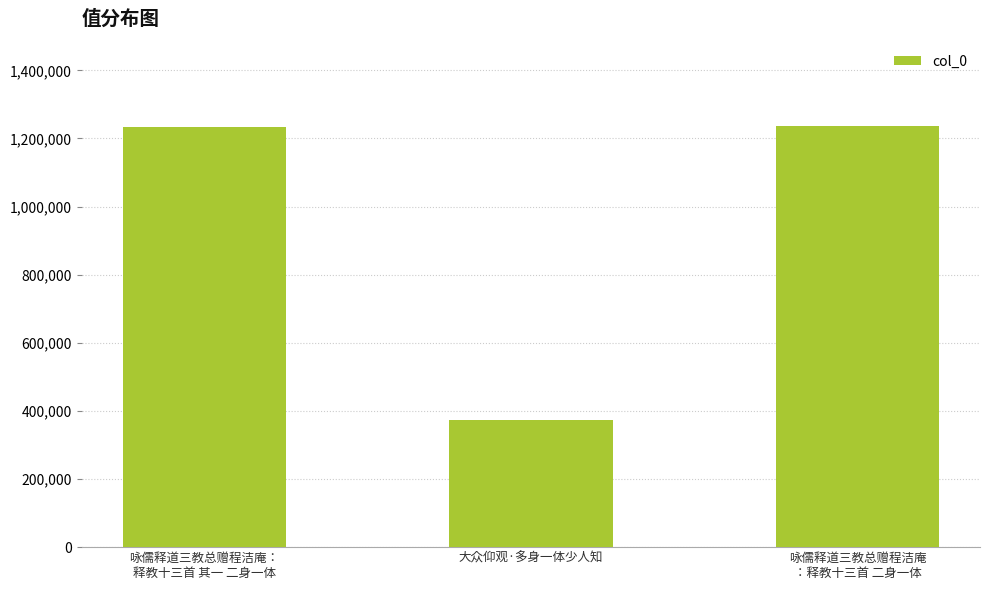

What is the change in value from 咏儒释道三教总赠程洁庵：
释教十三首 其一 二身一体 to 大众仰观·多身一体少人知?

-859255